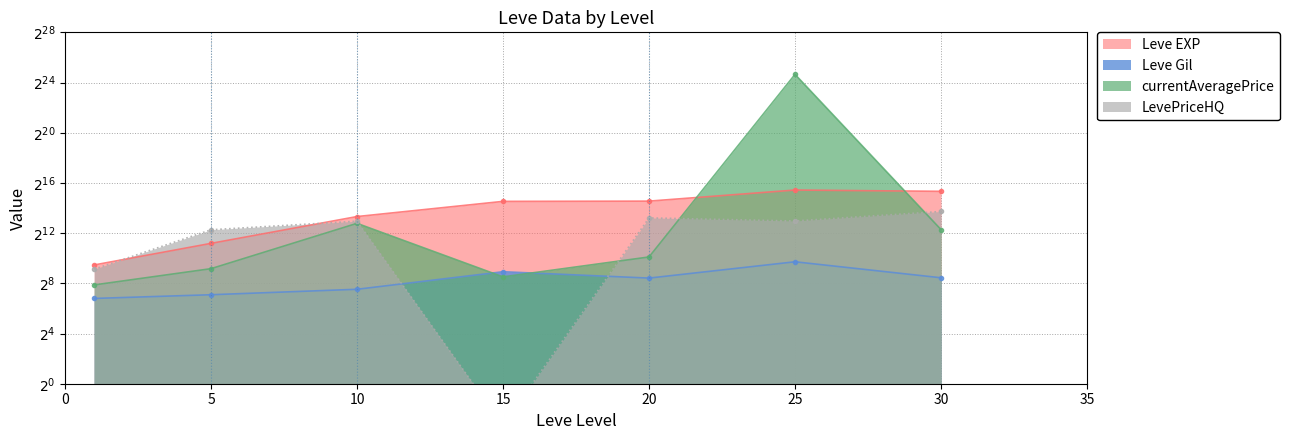

How many values in the LevePriceHQ series exceed 7917?

4